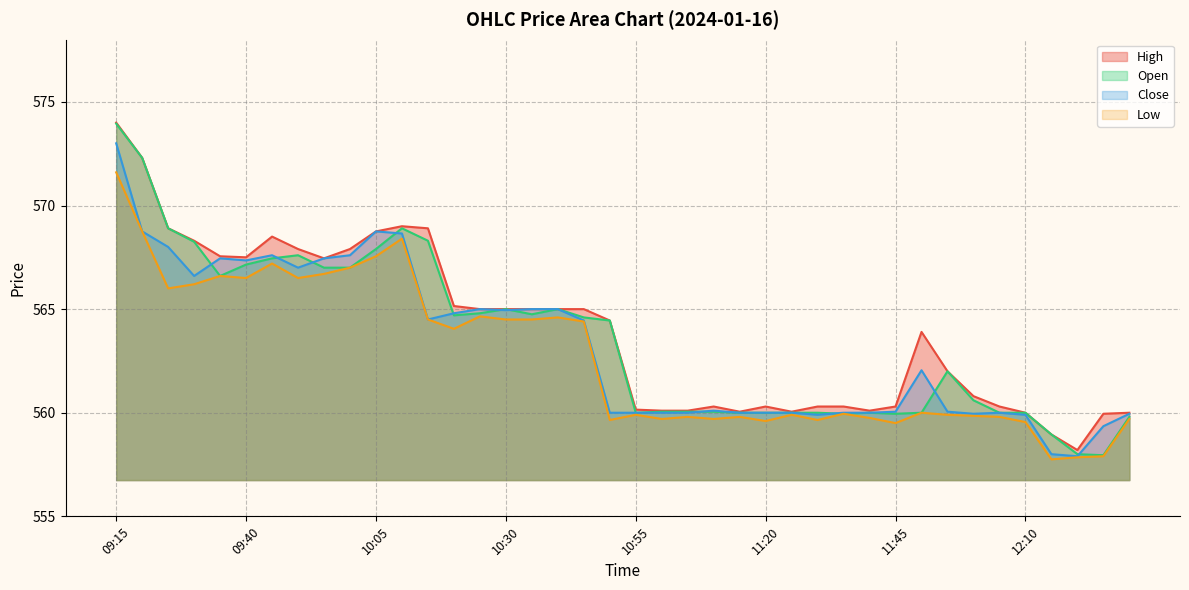

True or false: Low and Open intersect in this chart.

False